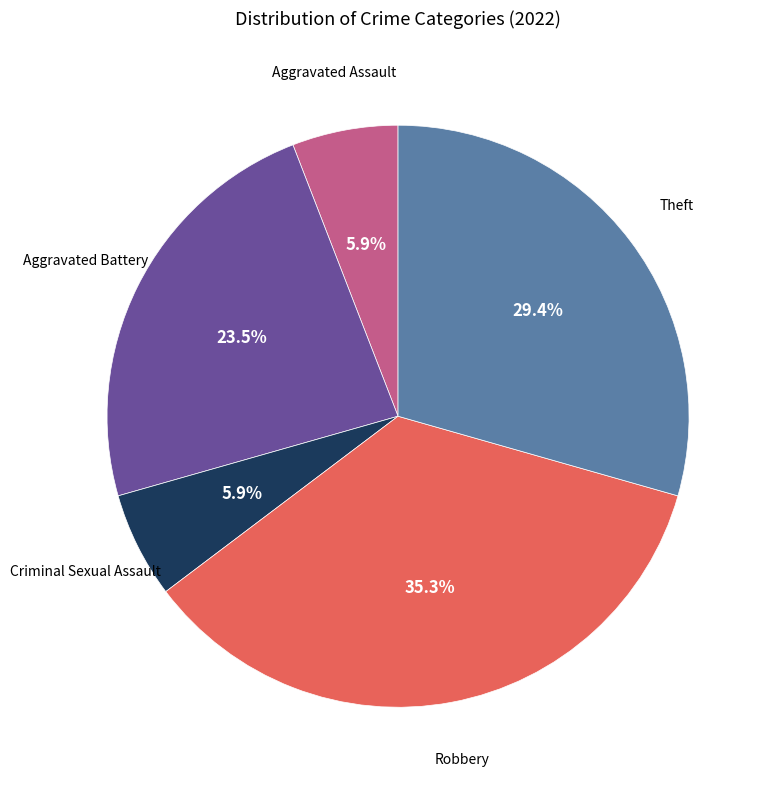

How many slices are in this pie chart?

5